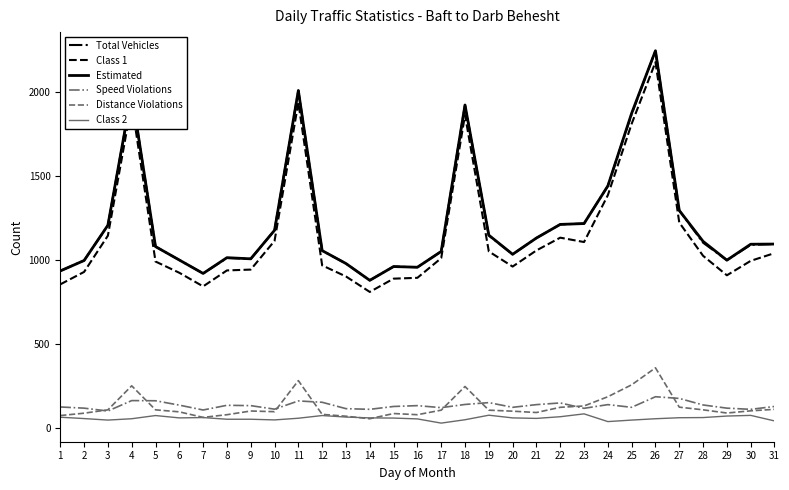

The value of Total Vehicles at 20 is 1585. True or false?

False